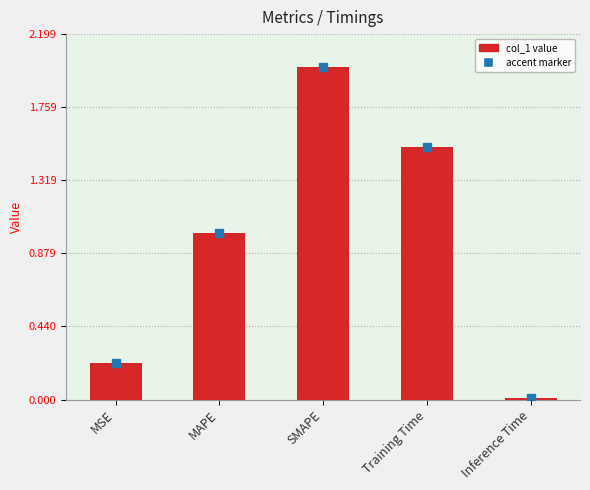

What is the difference between the maximum and minimum values?

2.0